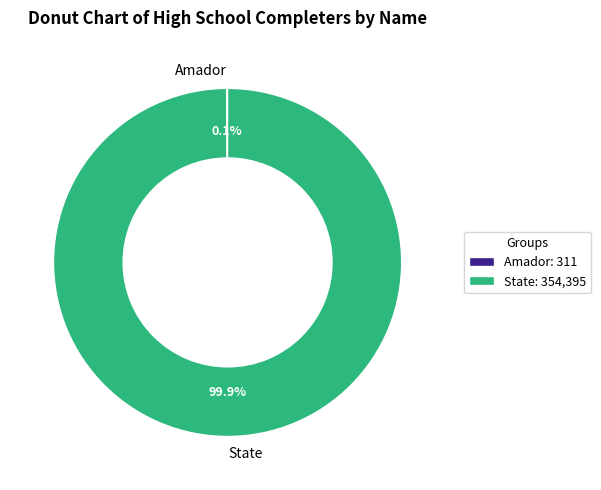

To the nearest percent, what is the average slice percentage?

50%